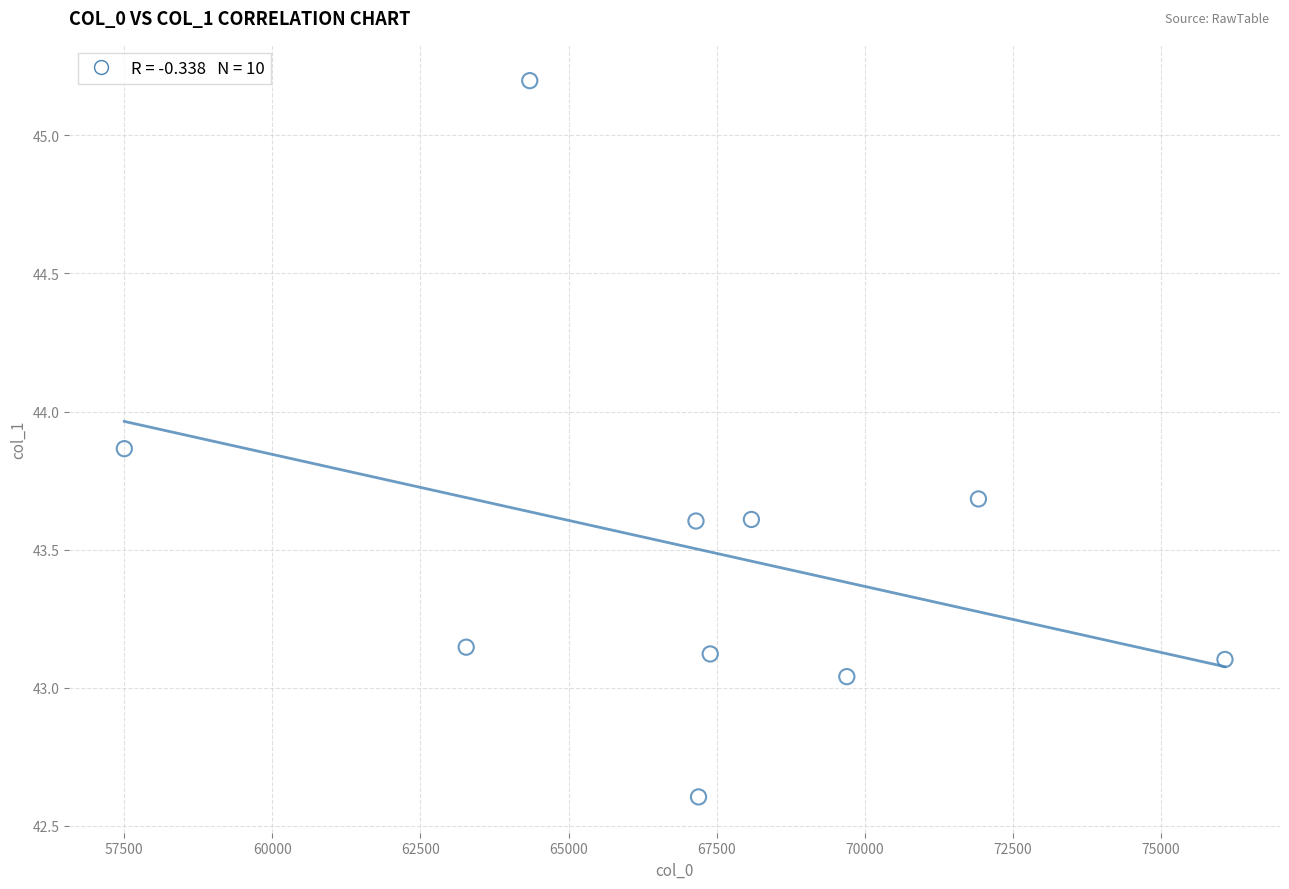

What is the range of X values (max minus min)?

18579.3